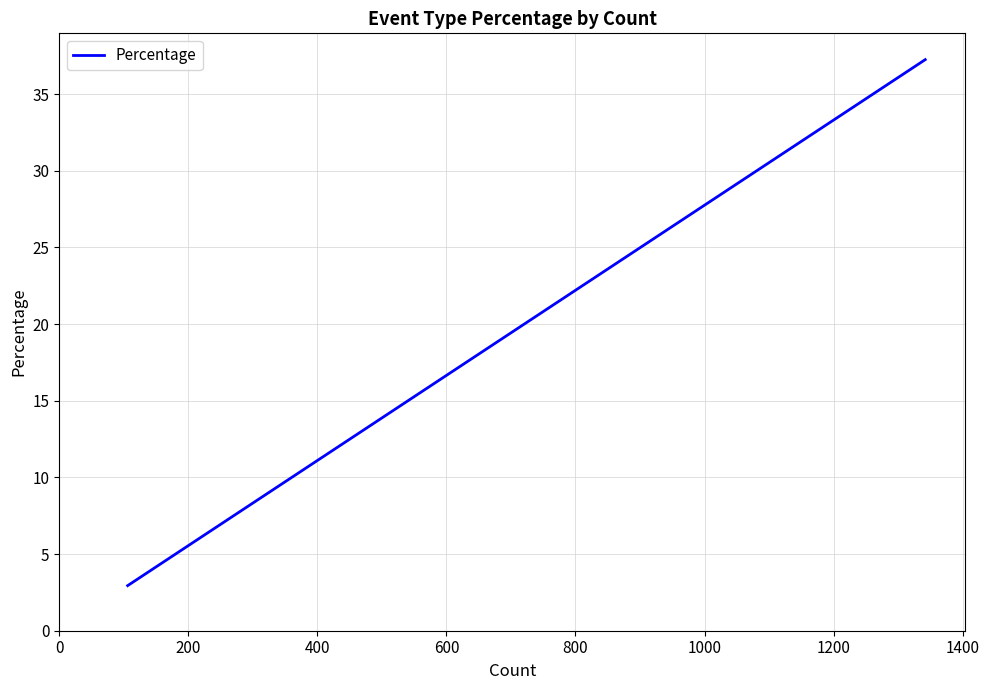

What is the greatest value displayed?

37.2